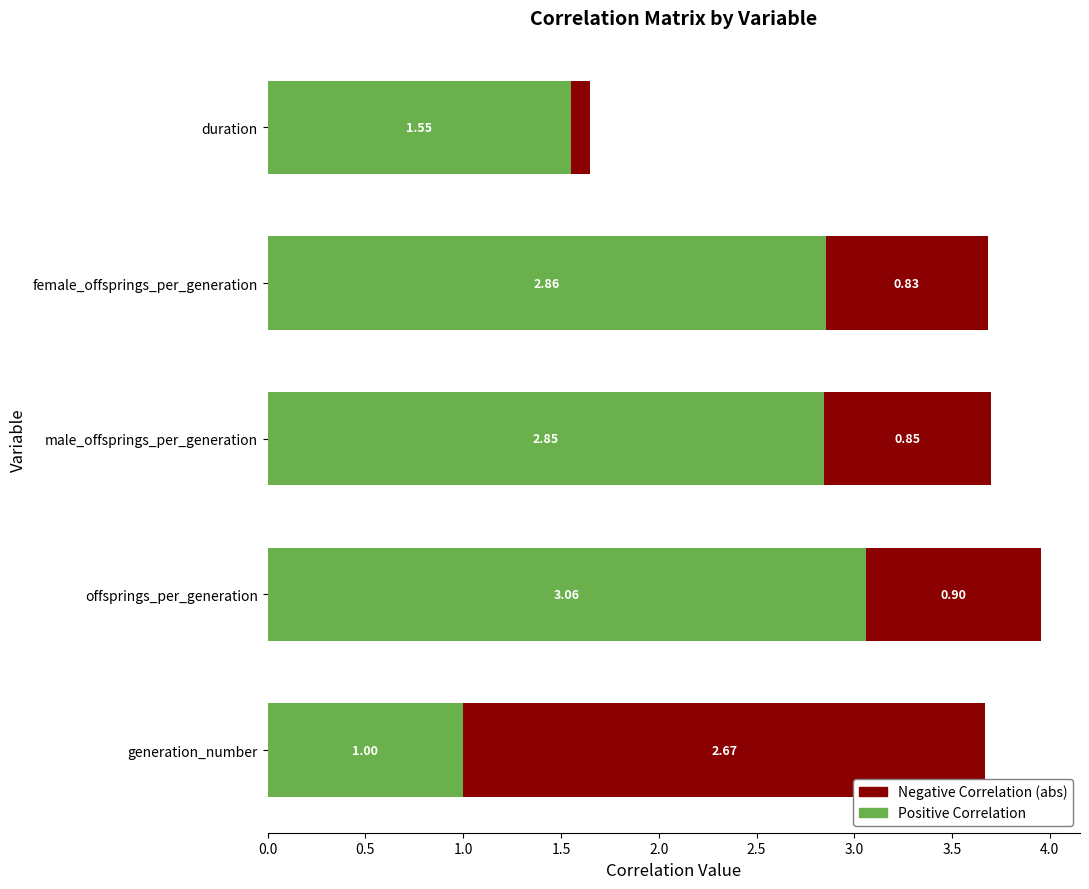

At which label does Positive Correlation reach its minimum?

generation_number